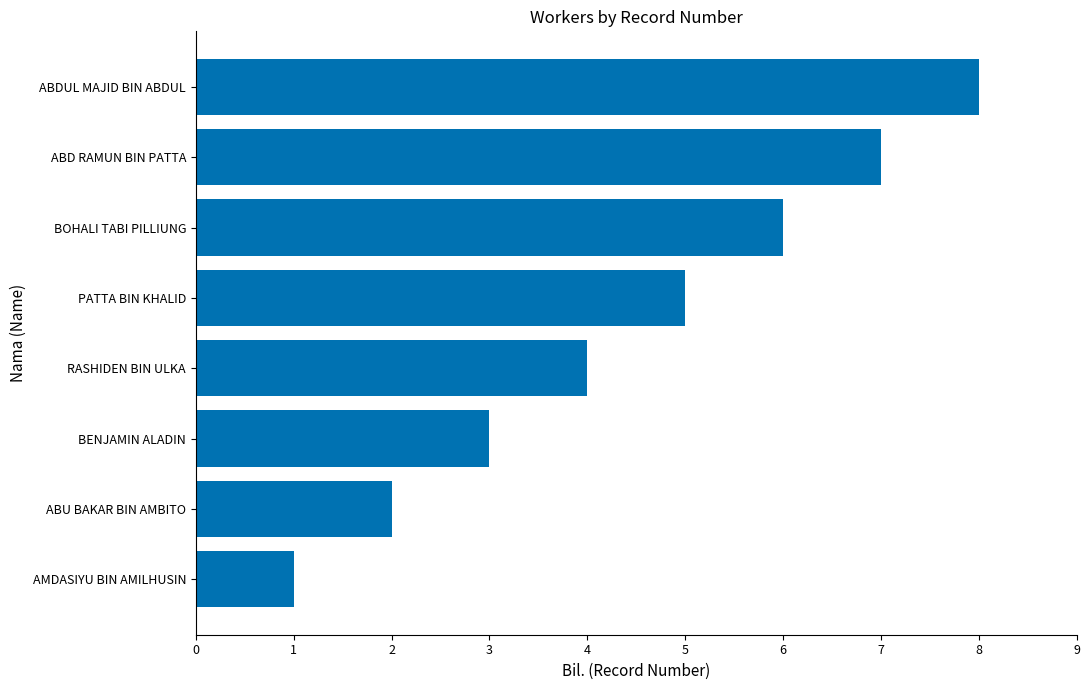

What is the difference between the values at AMDASIYU BIN AMILHUSIN and ABD RAMUN BIN PATTA?

6